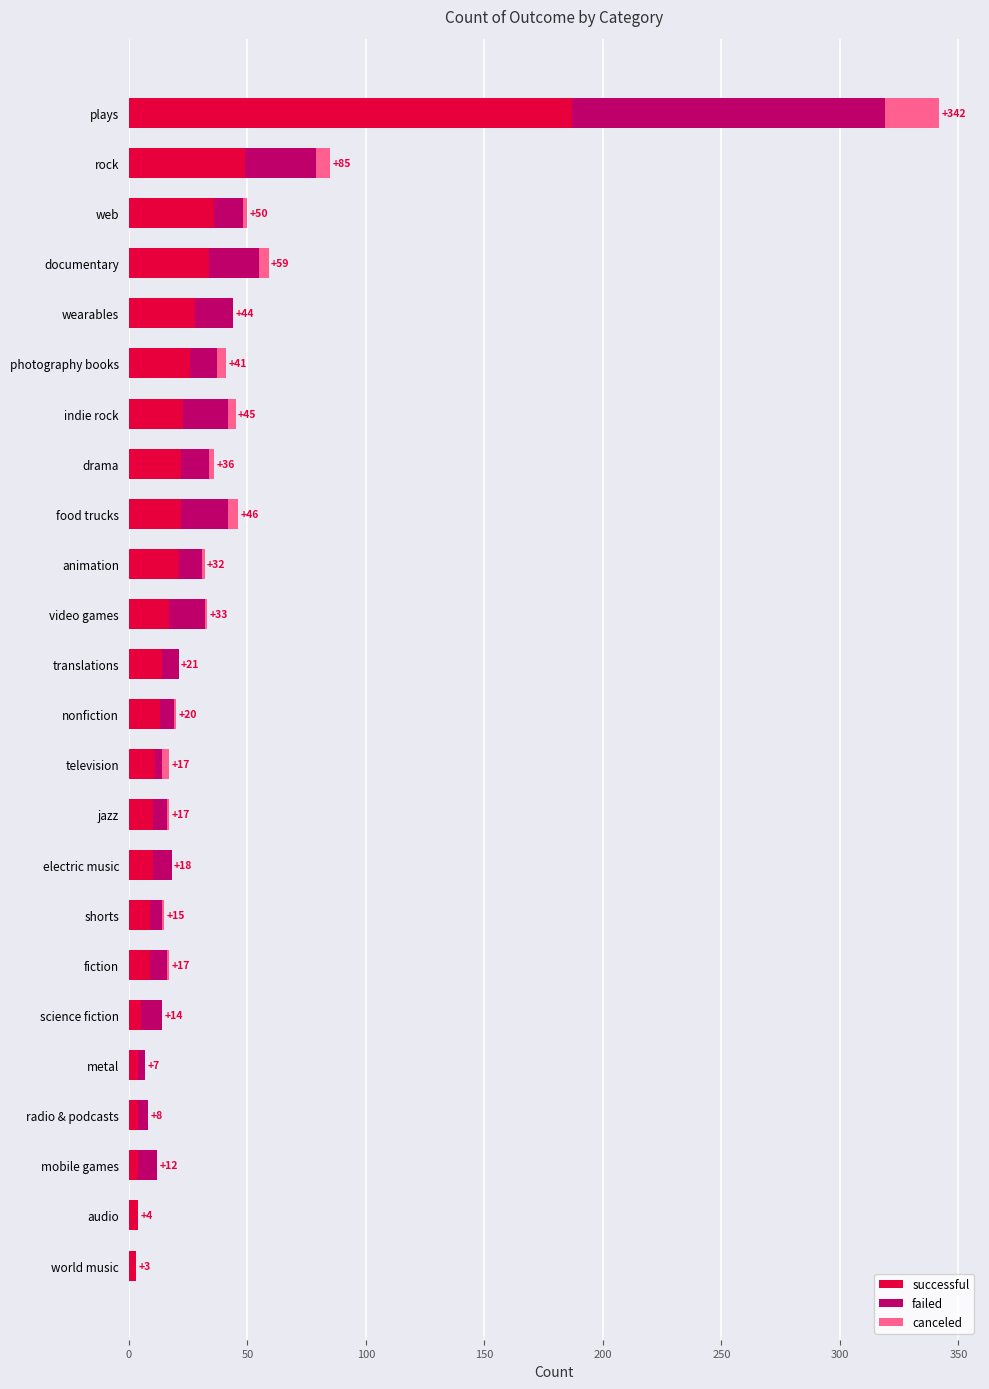

Is it true that successful equals 9 at fiction?

True